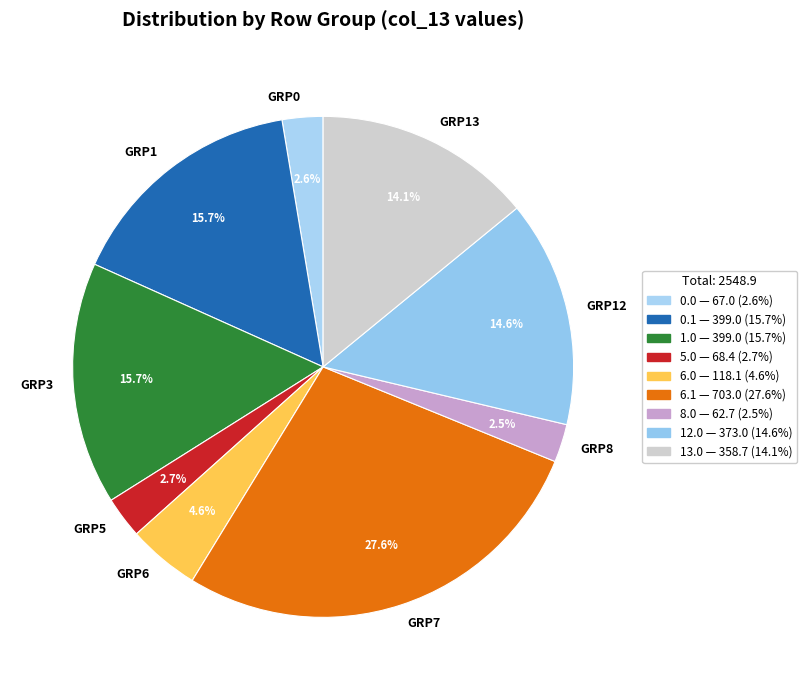

Which has a higher value, GRP13 or GRP6?

GRP13